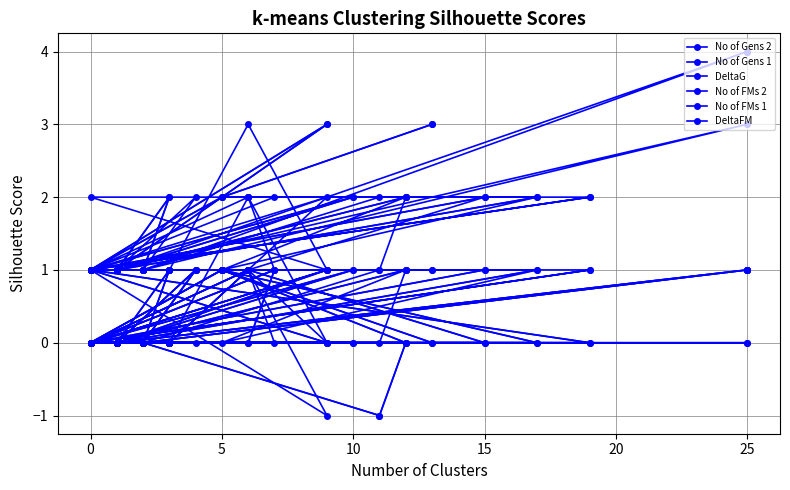

What are all the series names shown in the legend?

No of Gens 2, No of Gens 1, DeltaG, No of FMs 2, No of FMs 1, DeltaFM